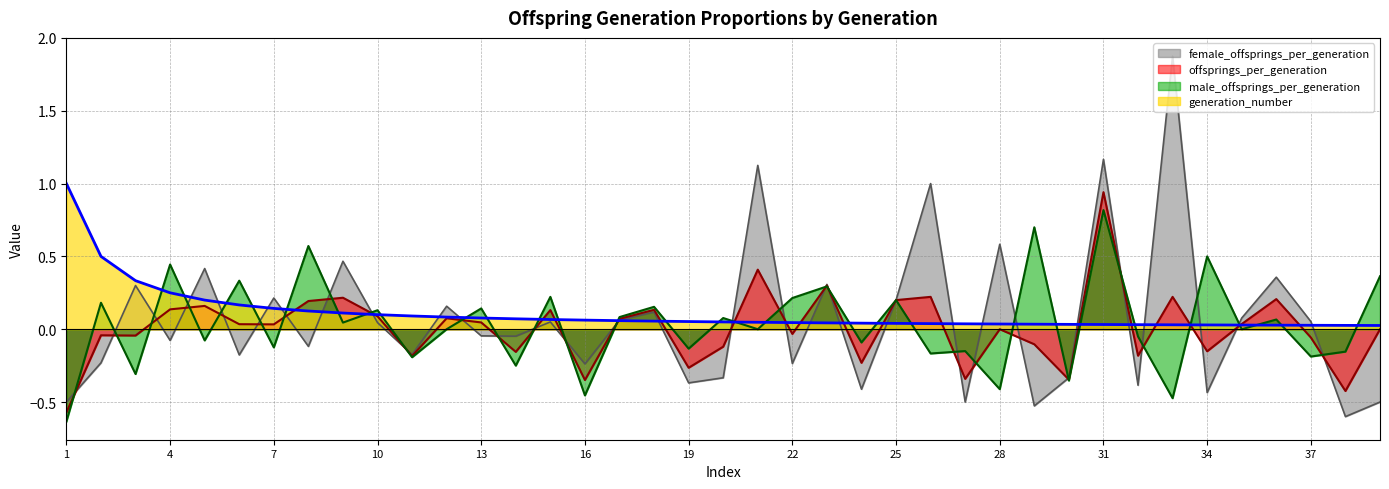

Between 36 and 6, which is larger?

6